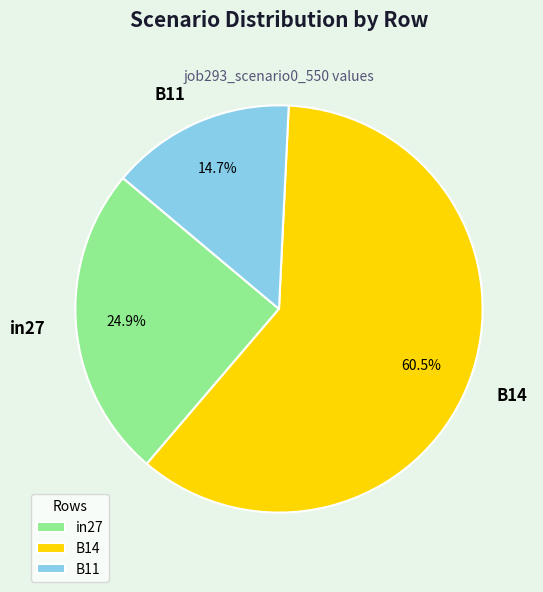

How many segments does this pie chart have?

3